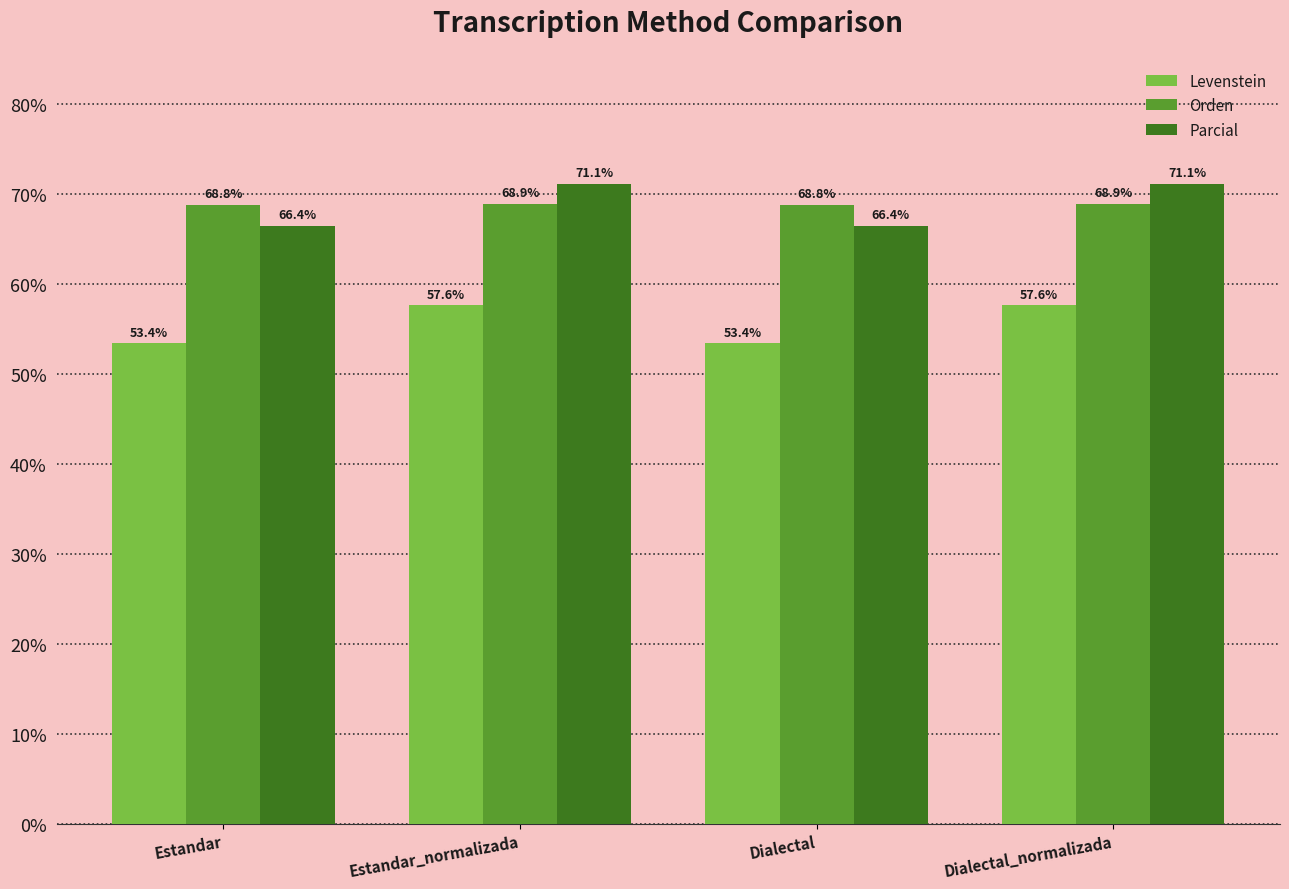

What is the label of the 3rd bar from the right?

Estandar_normalizada